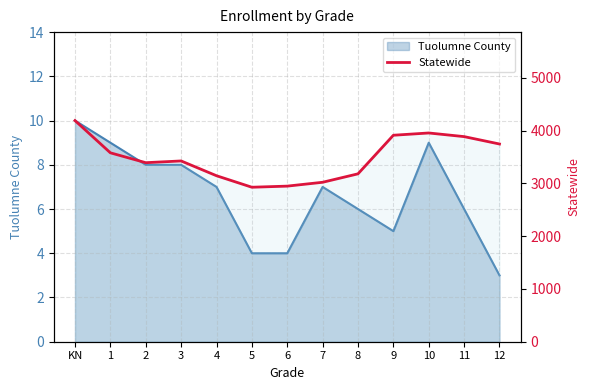

What is the sum of all values?

45307